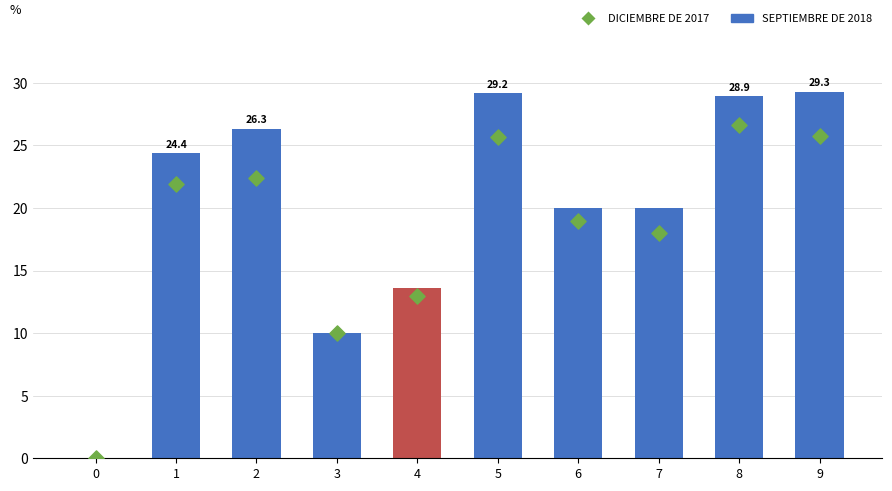

Is the value of DICIEMBRE DE 2017 at 6 greater than the value of SEPTIEMBRE DE 2018 at 5?

No